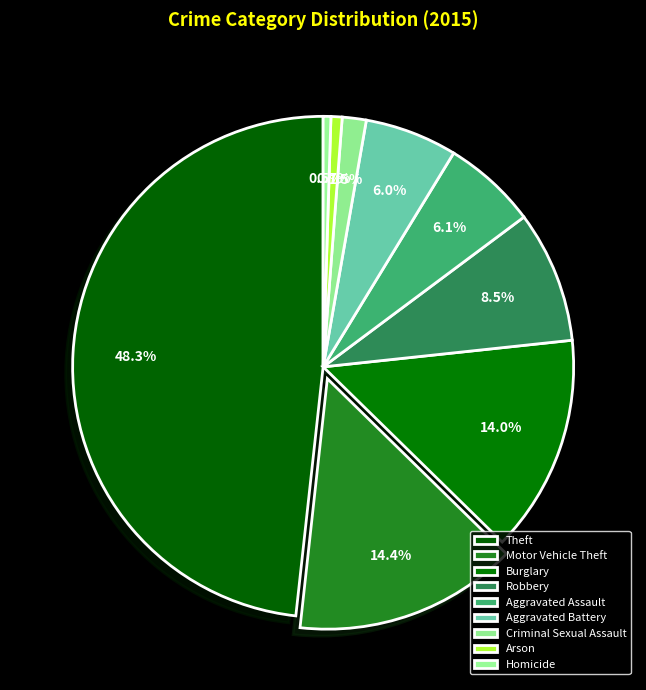

Is there any slice that represents more than half of the pie?

No